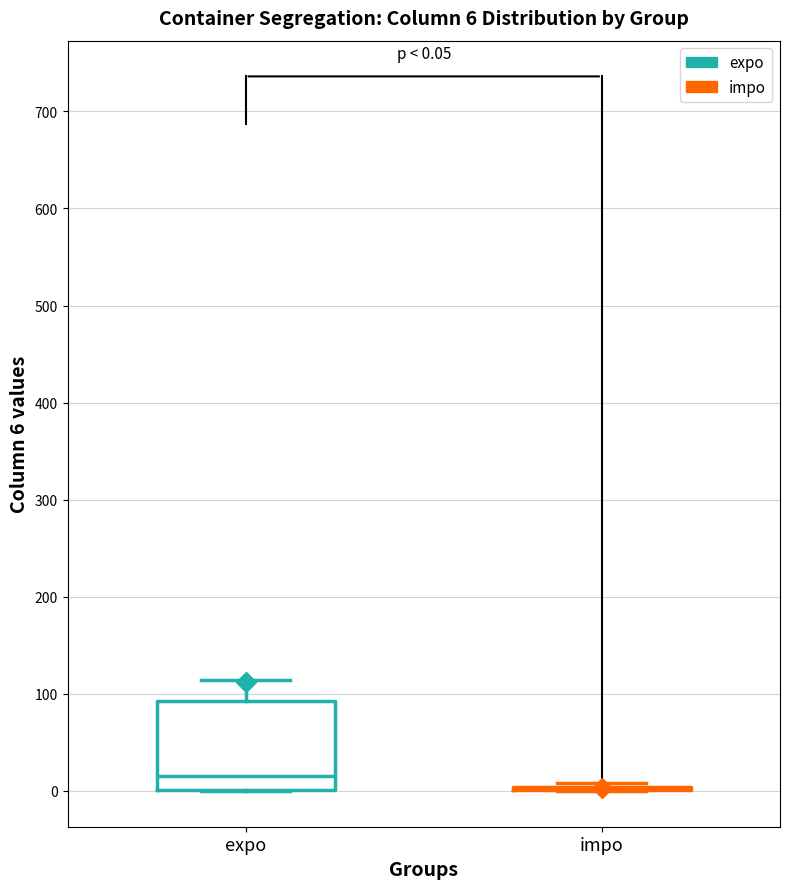

Comparing the boxes themselves (not the whiskers), which one is the tallest?

expo